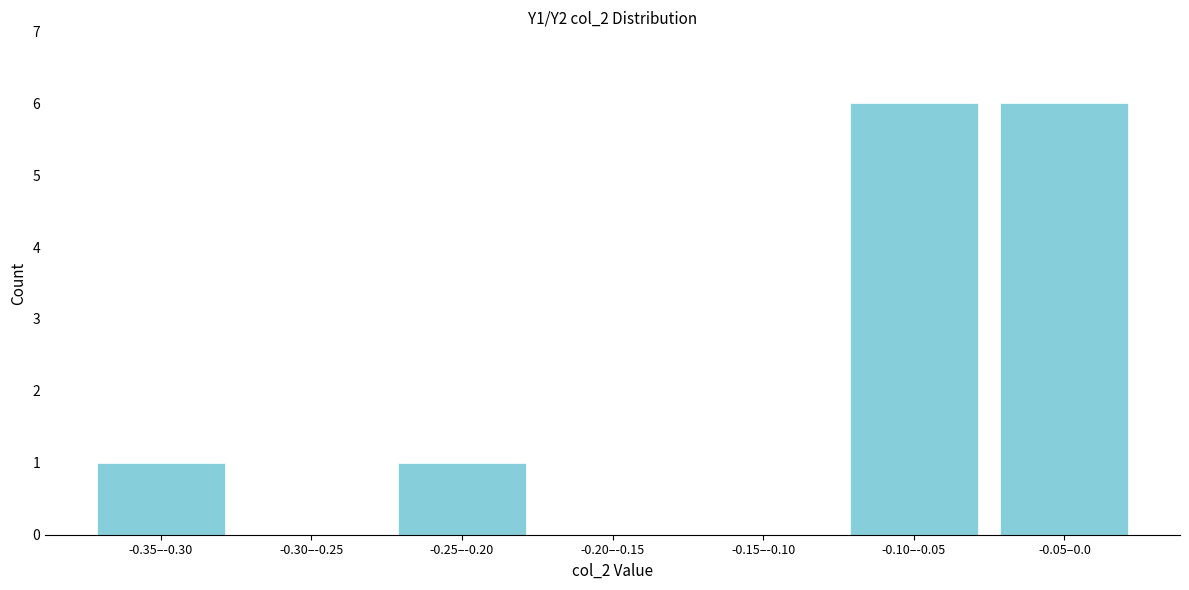

Reading left to right, list all the values displayed in this chart.

-0.35–-0.30=1	-0.30–-0.25=0	-0.25–-0.20=1	-0.20–-0.15=0	-0.15–-0.10=0	-0.10–-0.05=6	-0.05–0.0=6